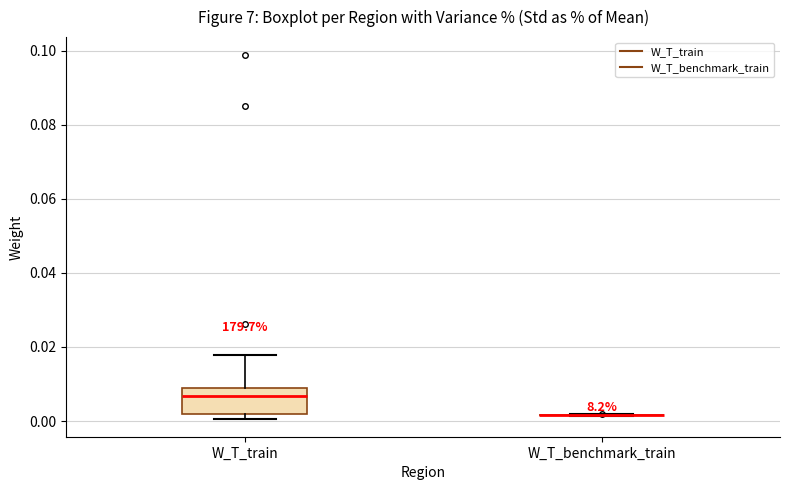

Reading left to right, transcribe this box plot: for each box, give where its median line is, the range the box spans, and where its two whiskers end, as read against the y-axis. The values are not printed on the chart, so give them approximately, as read against the axis.

W_T_train: median 0.006, box 0.002 to 0.008, whiskers 0.000 to 0.018
W_T_benchmark_train: box collapsed to a line at 0.002, whiskers 0.002 to 0.002